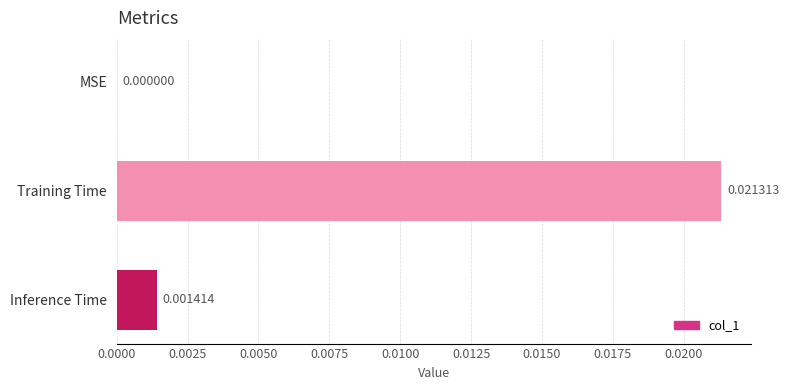

How many data points are above 0?

2